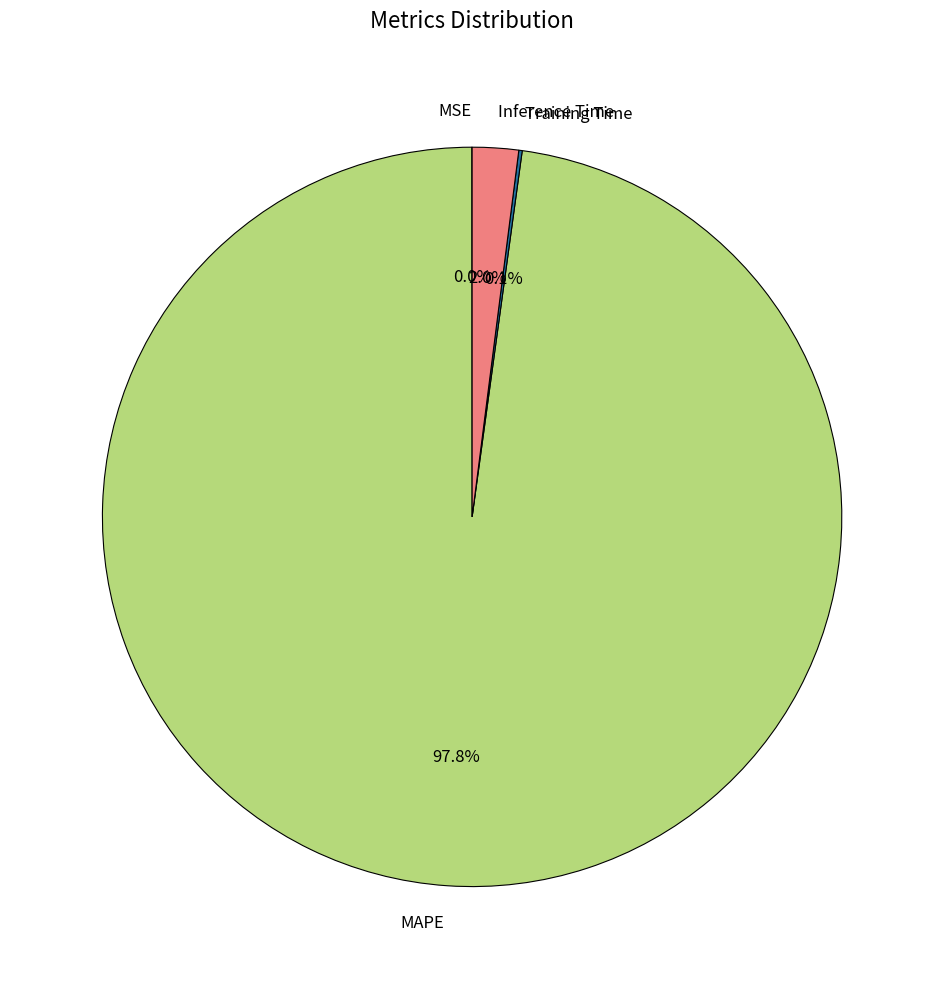

What percentage is NOT represented by Inference Time?

98.0%